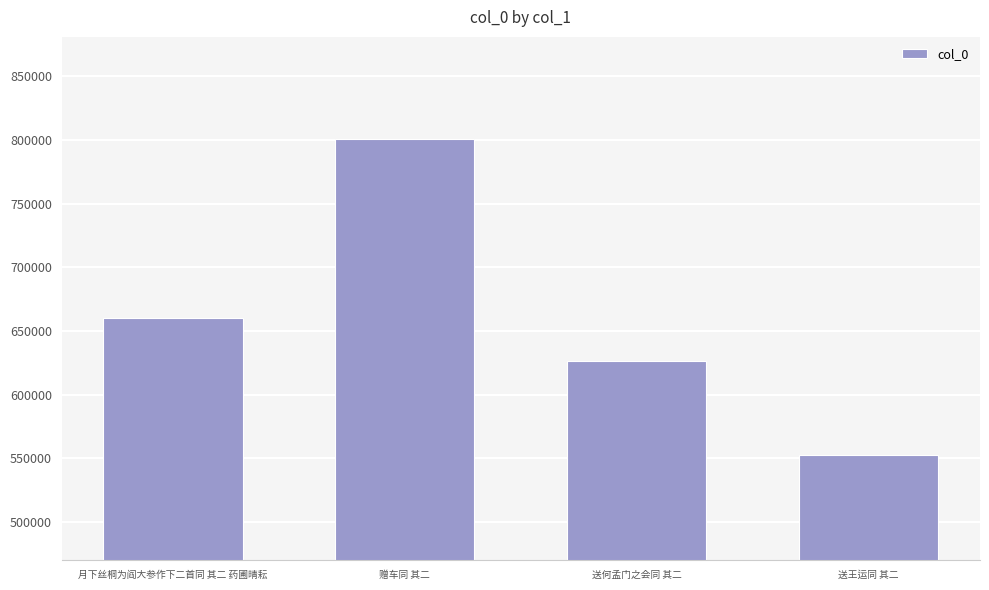

Are the bars horizontal?

No